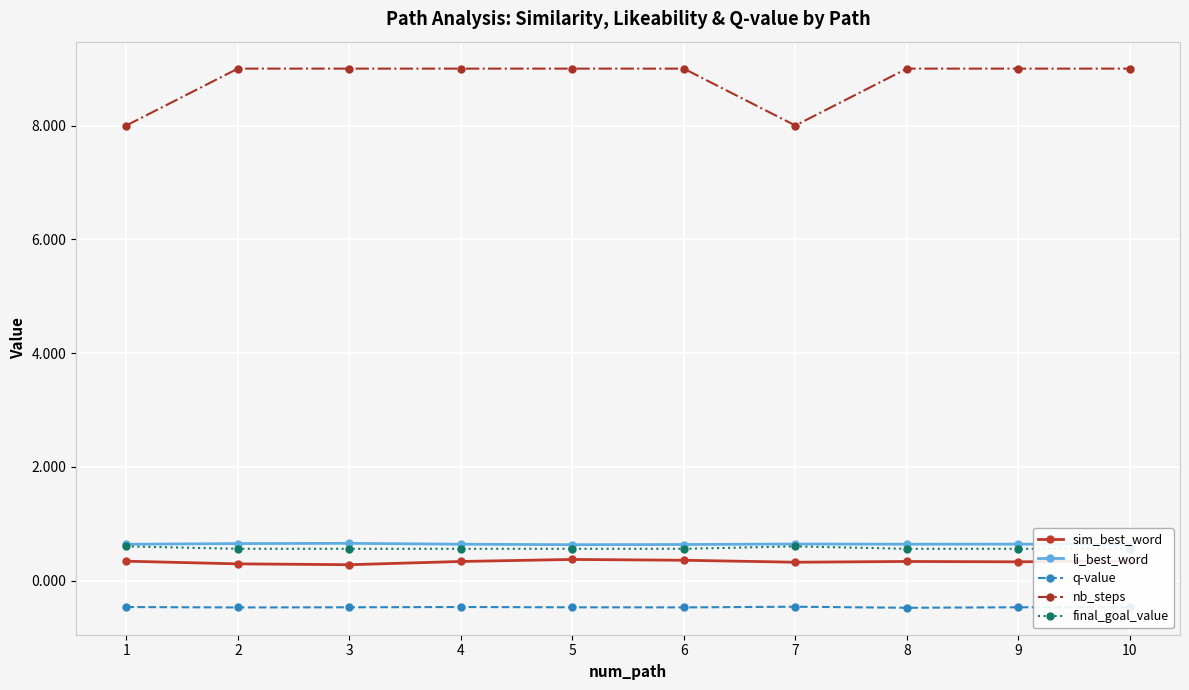

True or false: final_goal_value and nb_steps intersect in this chart.

False